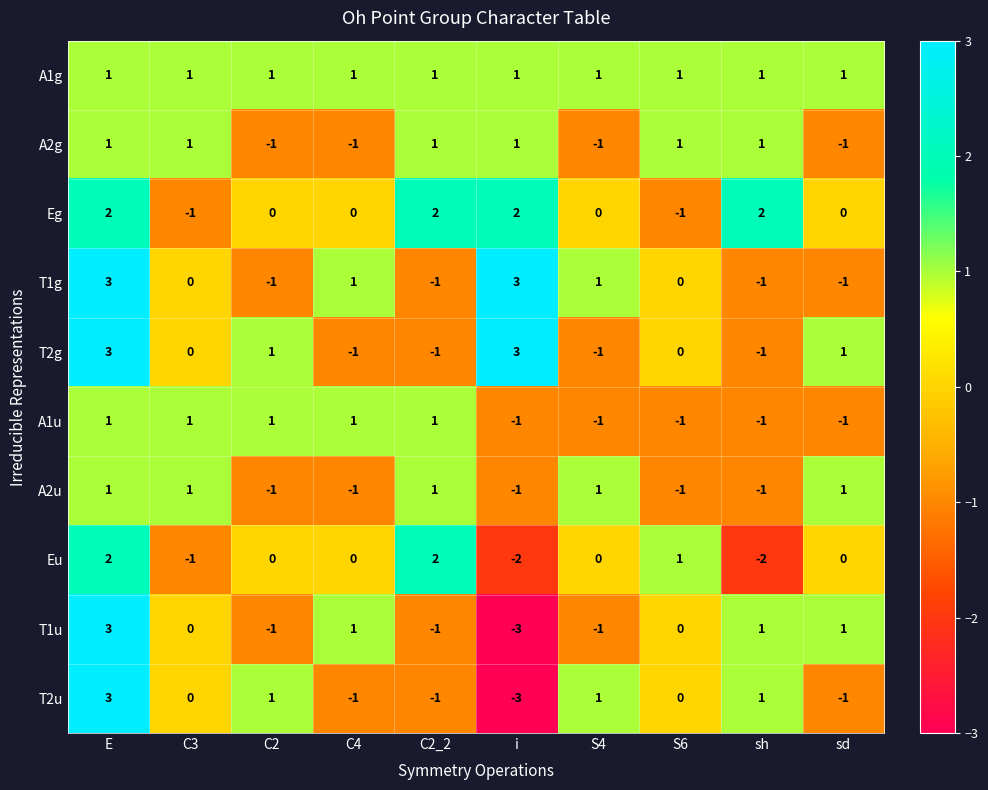

What is the smallest value displayed?

-3